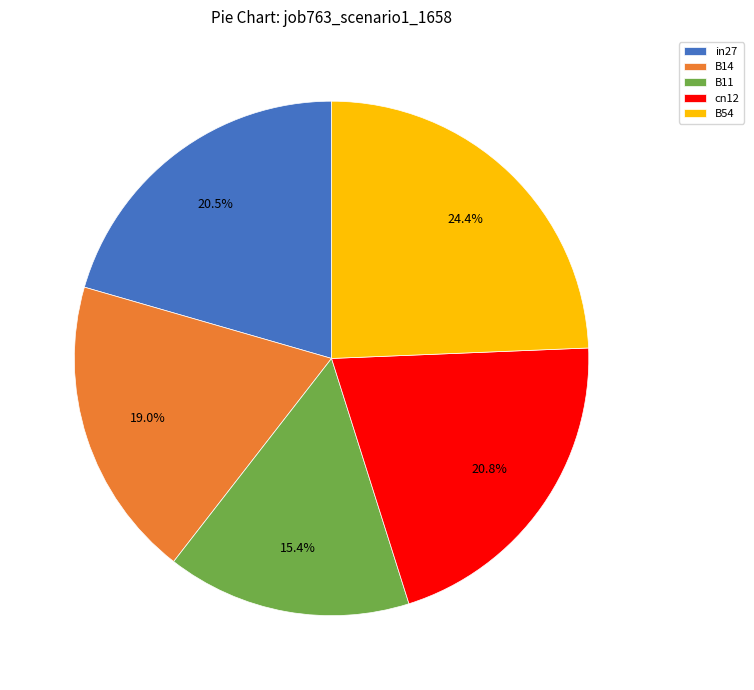

What is the largest slice in the pie chart?

B54